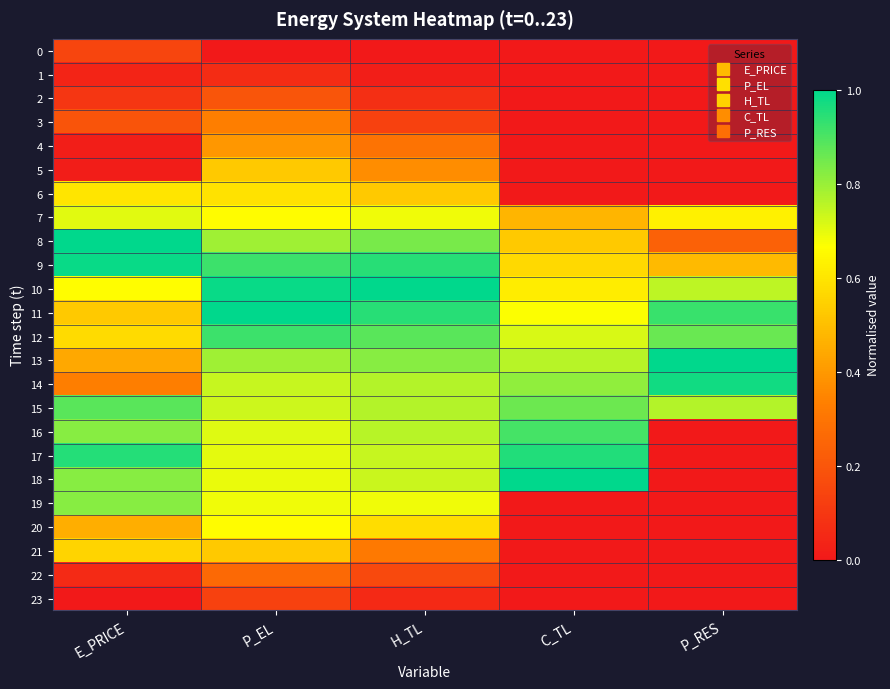

Between C_TL and P_EL, which is larger?

C_TL